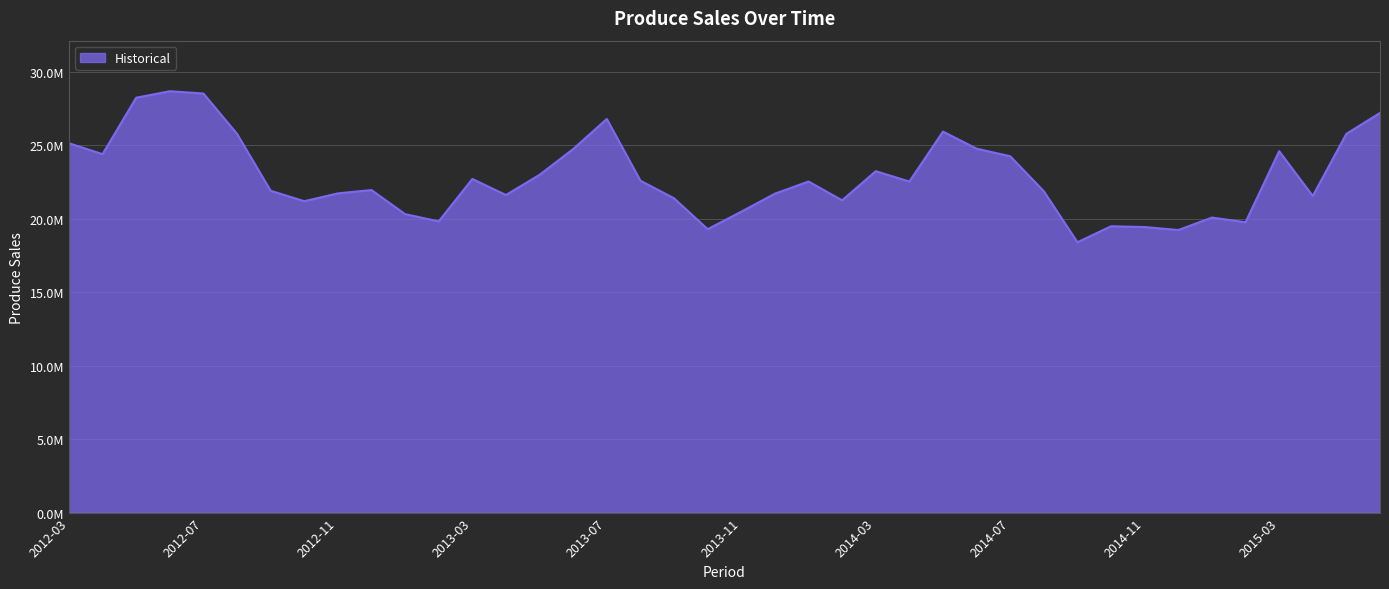

List the labels in order of value, smallest first.

2014-09, 2014-12, 2013-10, 2014-11, 2014-10, 2015-02, 2013-02, 2015-01, 2013-01, 2013-11, 2012-10, 2014-02, 2013-09, 2015-04, 2013-04, 2013-12, 2012-11, 2014-08, 2012-09, 2012-12, 2014-04, 2014-01, 2013-08, 2013-03, 2013-05, 2014-03, 2014-07, 2012-04, 2015-03, 2013-06, 2014-06, 2012-03, 2015-05, 2012-08, 2014-05, 2013-07, 2015-06, 2012-05, 2012-07, 2012-06